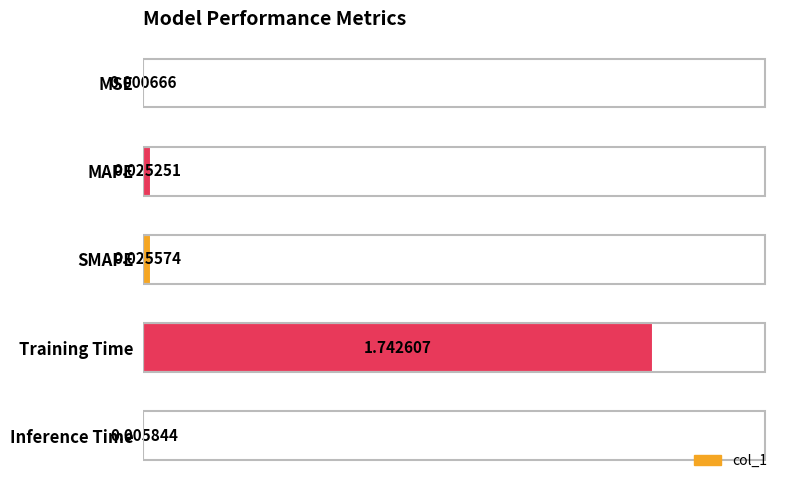

At which category does the chart reach its peak across all series?

Training Time